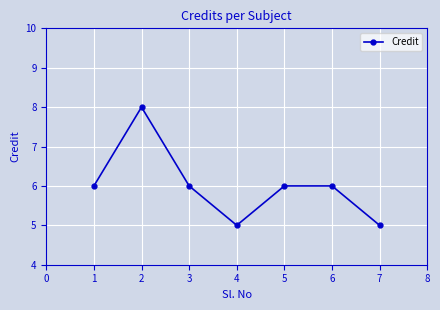

What is the value of the 1st point from the left?

6